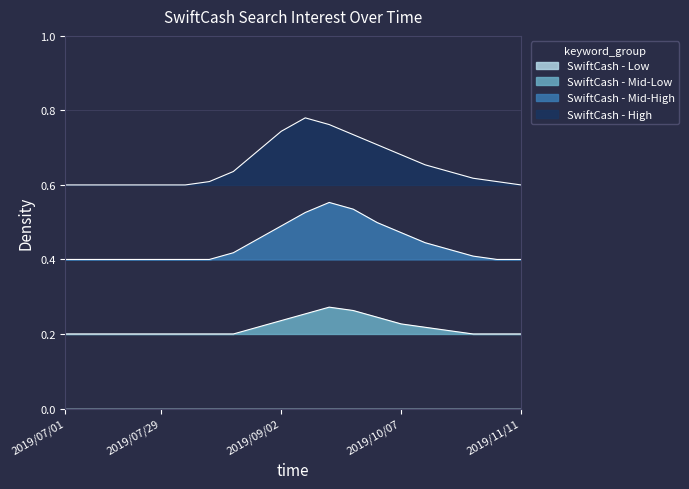

What is the label of the 3rd point from the left?

2019/07/15